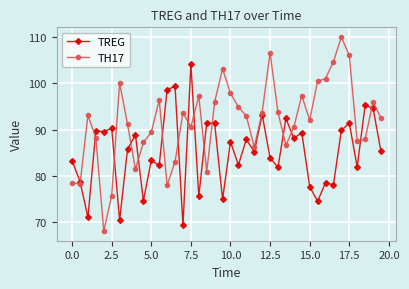

What are all the series names shown in the legend?

TREG, TH17